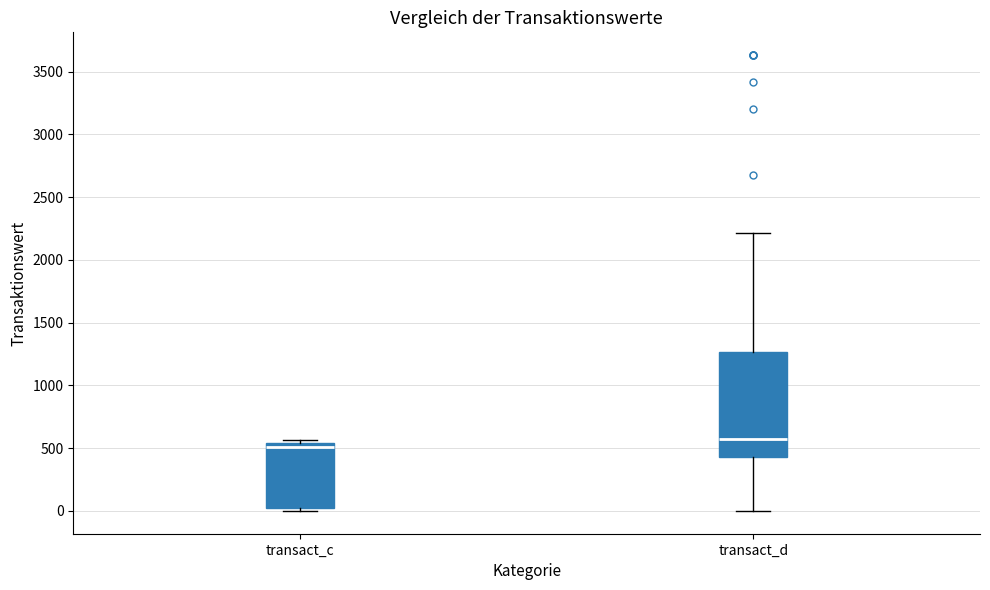

Where is the lower edge of the box for transact_c on the y-axis? The values are not printed on the chart, so give them approximately, as read against the axis.

0